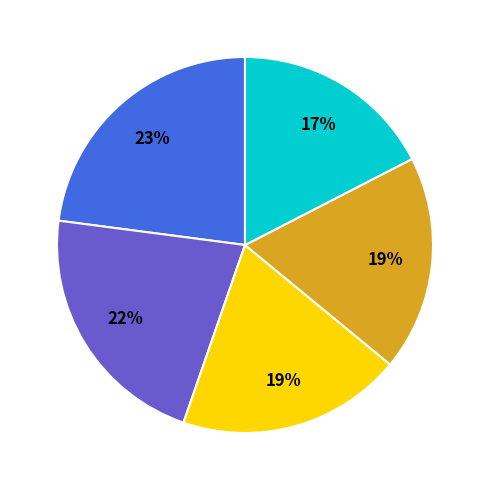

To the nearest percent, what is the difference between the largest and smallest slice percentages?

6%